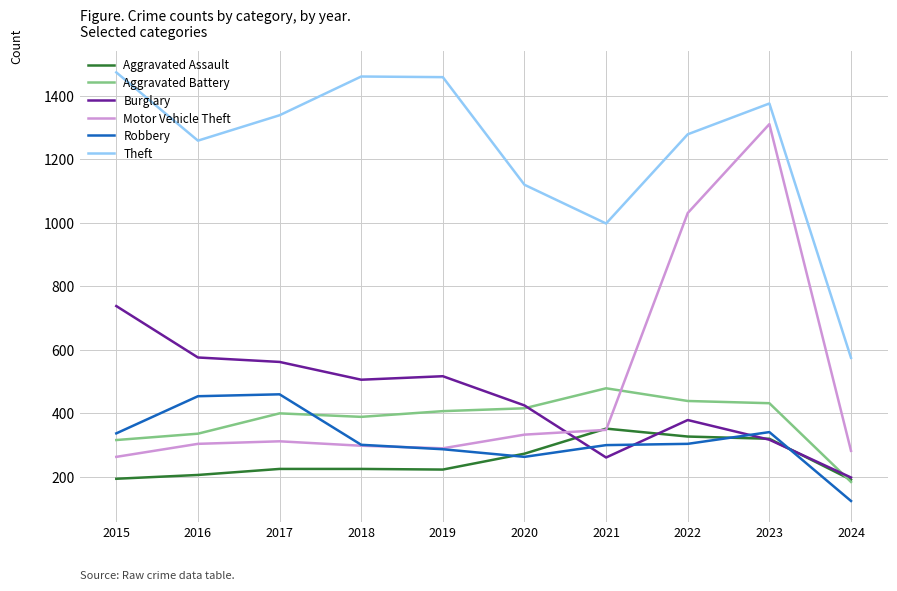

What are all the series names shown in the legend?

Aggravated Assault, Aggravated Battery, Burglary, Motor Vehicle Theft, Robbery, Theft